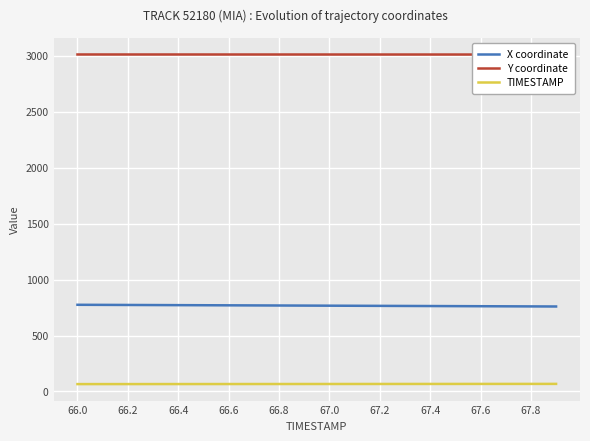

What is the lowest value of the X coordinate series?

759.6